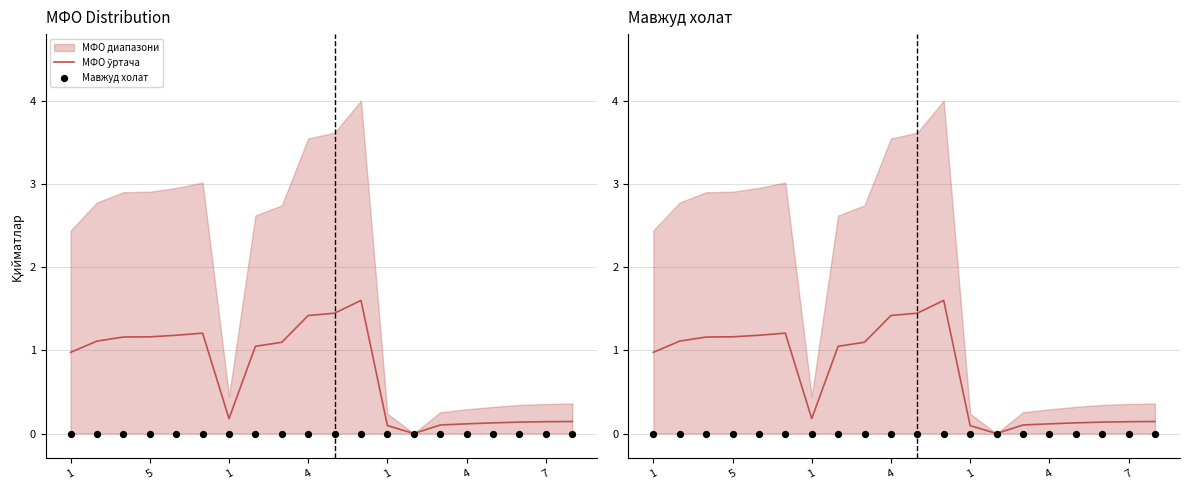

Which series has the largest total across all categories?

МФО ўртача